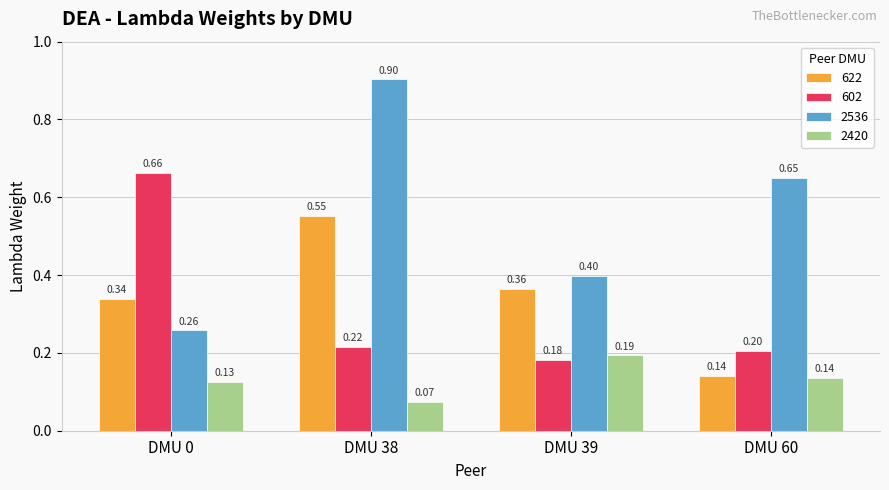

How many distinct data groups are displayed?

4